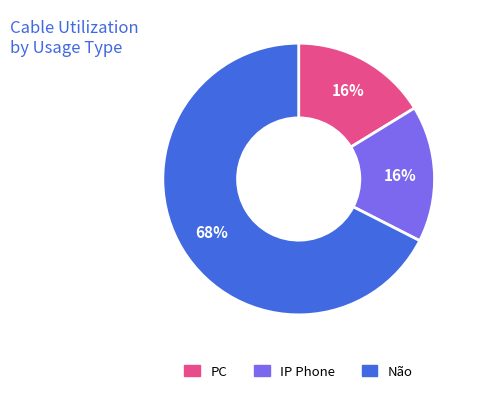

Is there a majority slice in this chart?

Yes